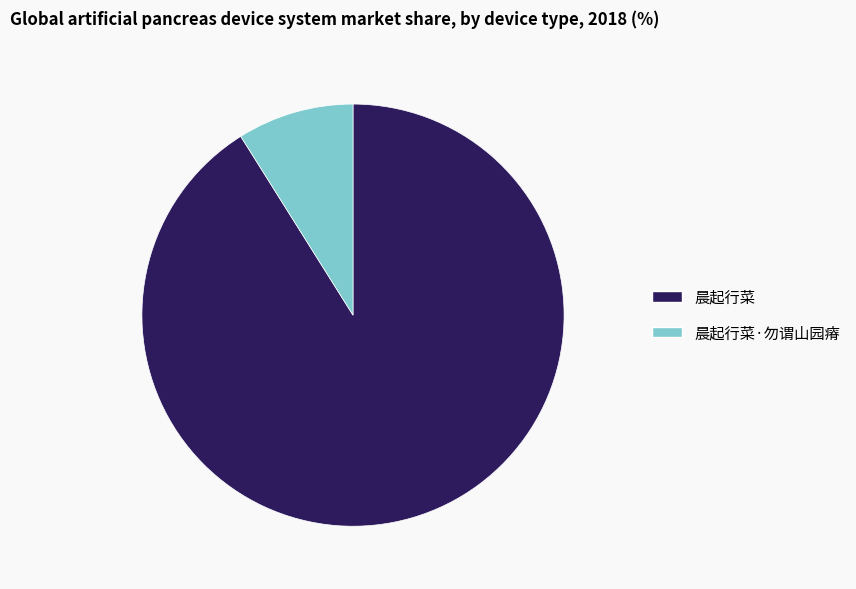

Is the sum of 晨起行菜 and 晨起行菜·勿谓山园瘠 greater than half?

Yes